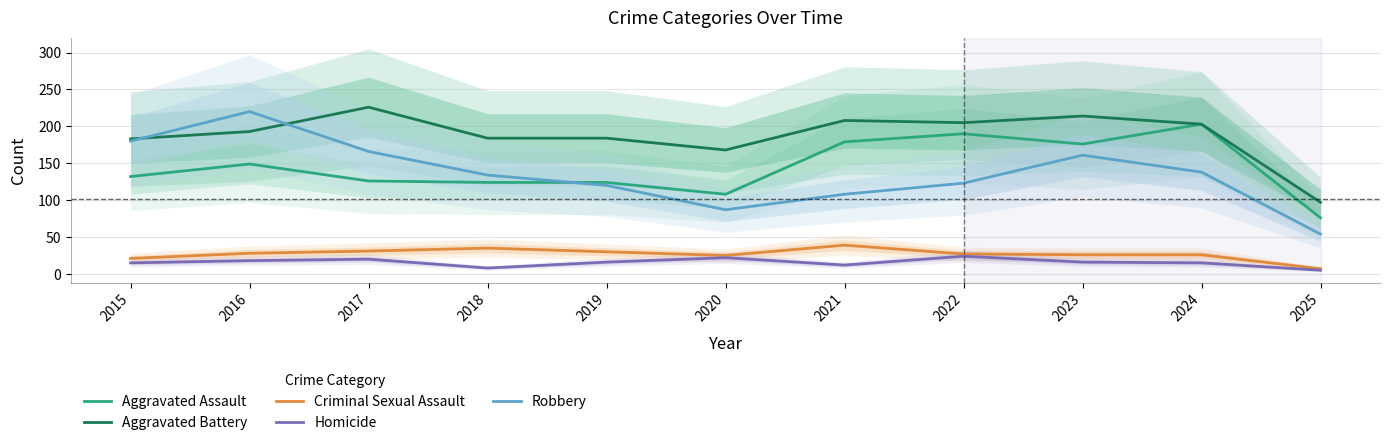

True or false: Aggravated Assault has more than 1 interior local peaks.

True